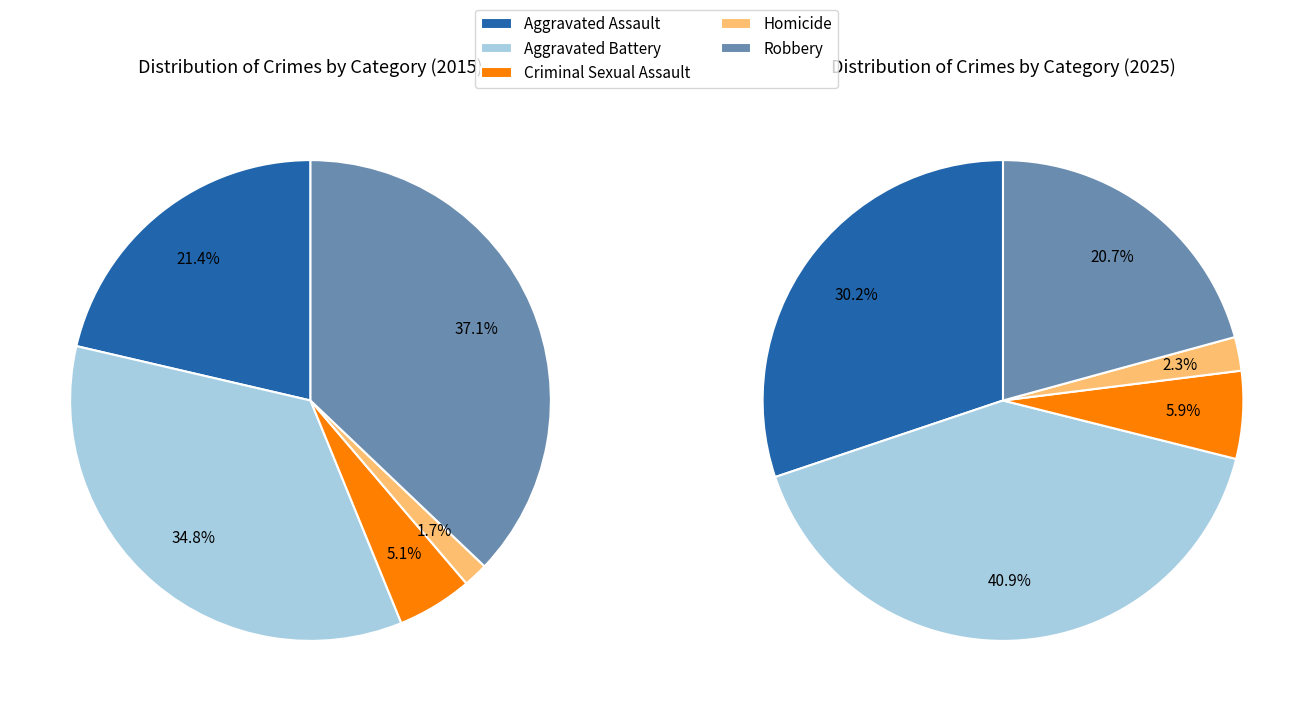

How many segments does this pie chart have?

5